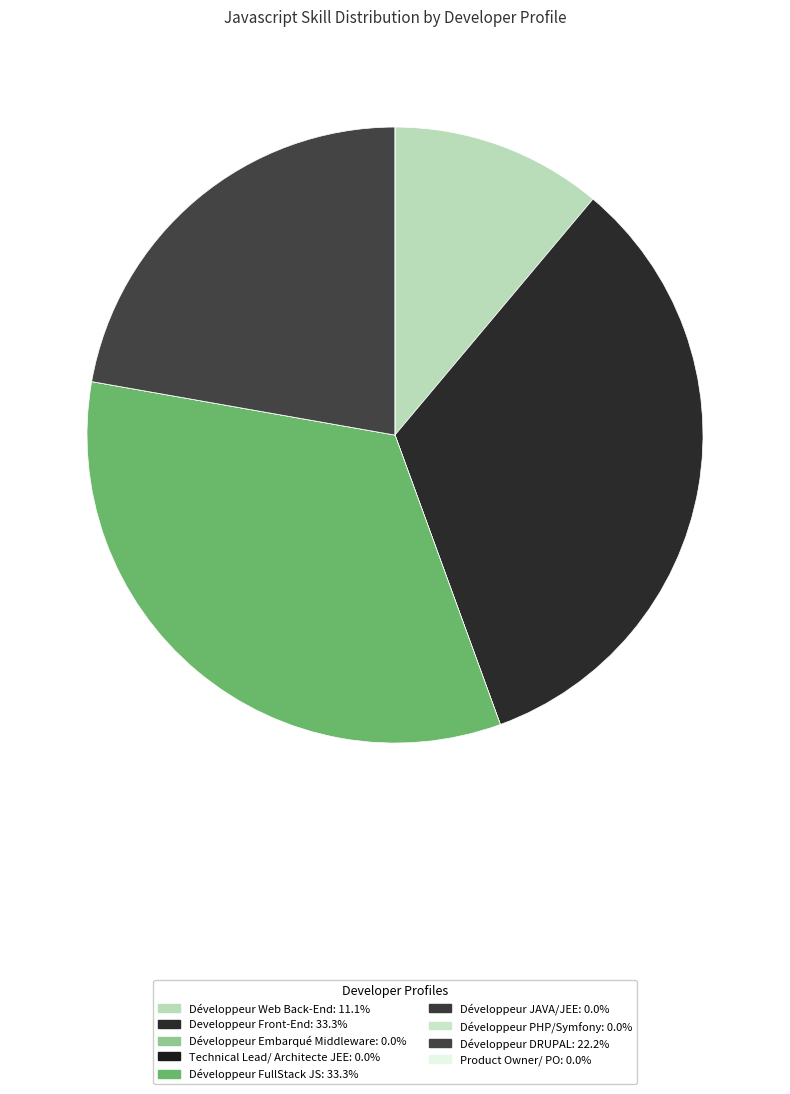

True or false: Product Owner/ PO accounts for 0% of the total.

True